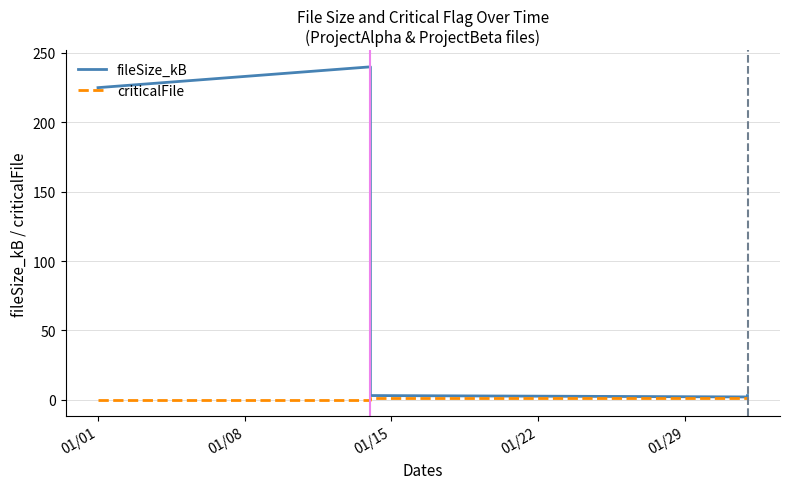

Which series changed the most between 01/08 and 01/29?

fileSize_kB